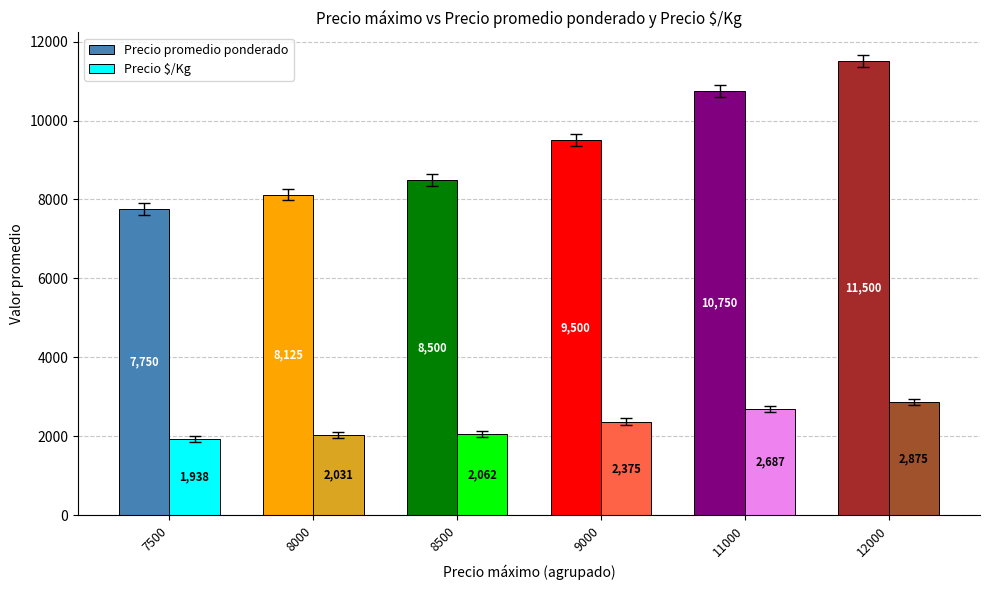

Between 8000 and 11000, which series saw the biggest shift?

Precio promedio ponderado